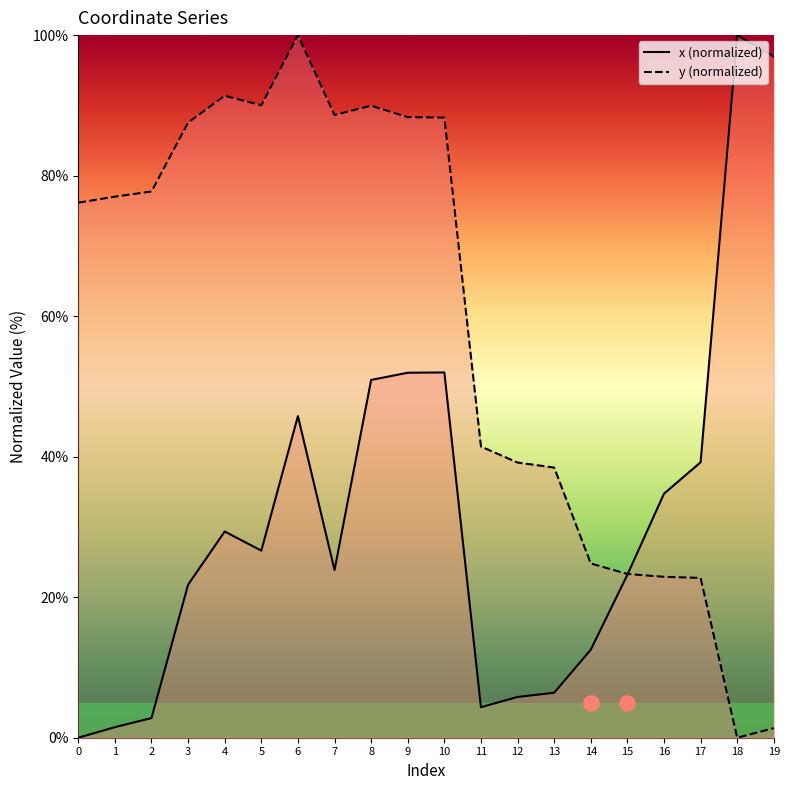

Is the value of y at 13 greater than the value of x at 14?

Yes